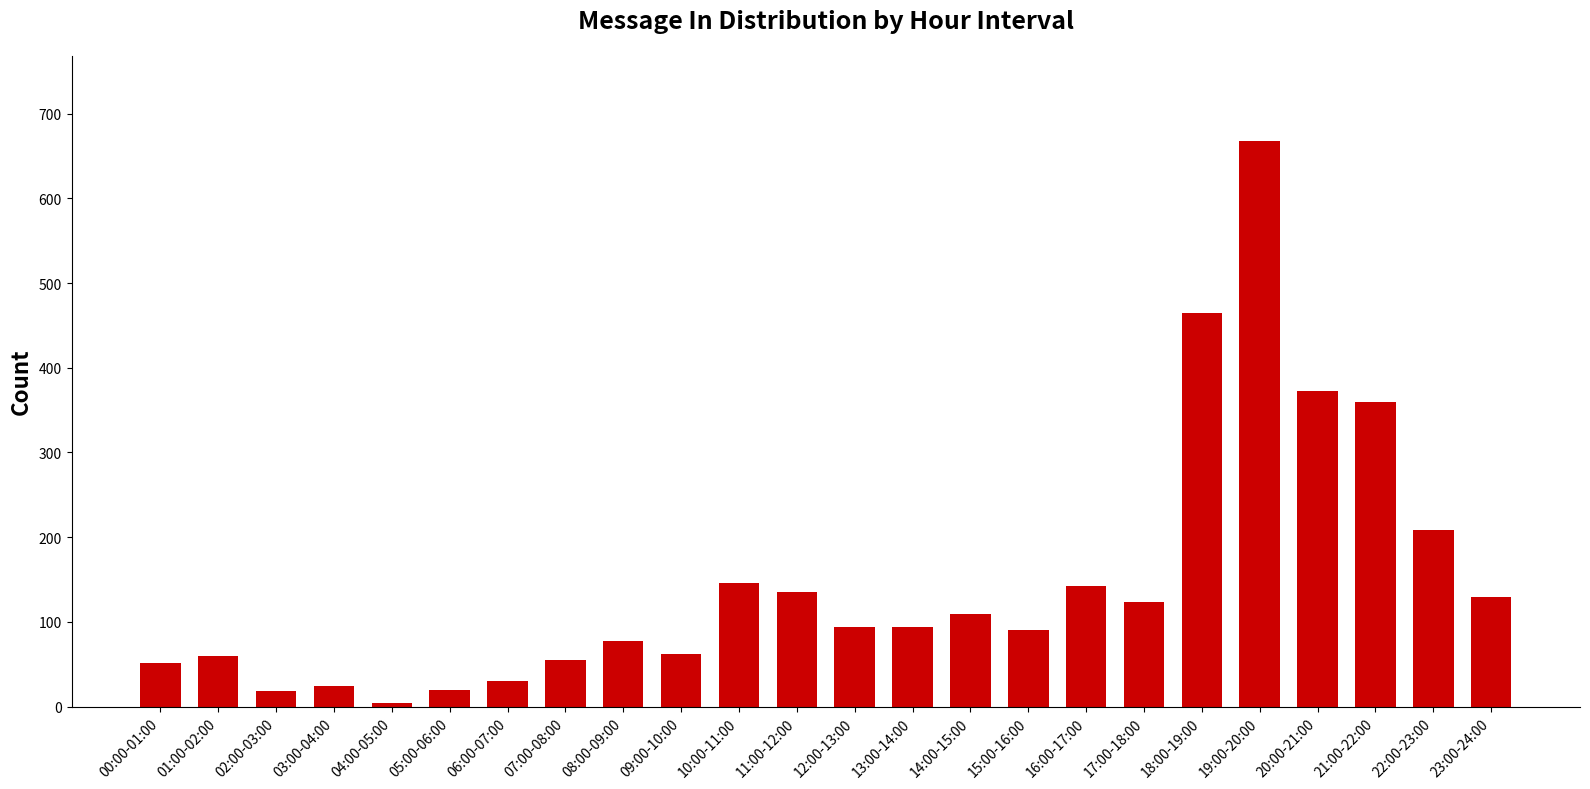

At which label does the data first exceed 94?

10:00-11:00